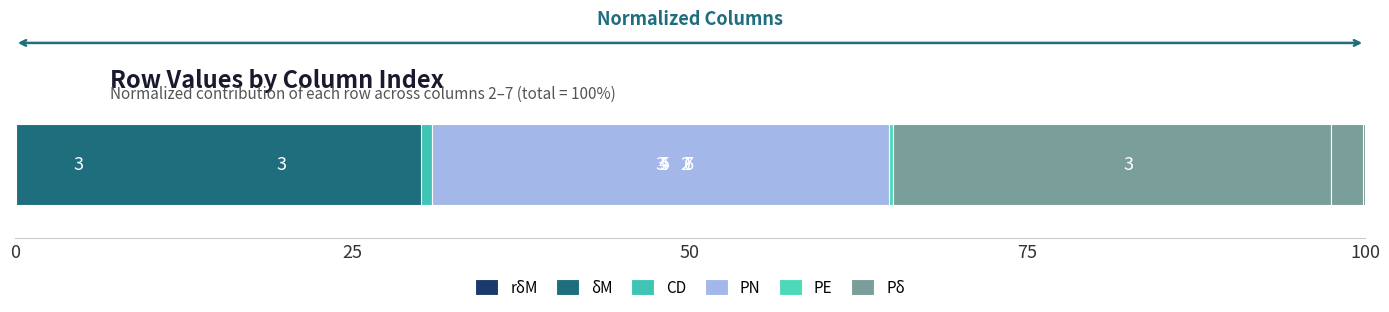

The value of δM at 5 is 52.0. True or false?

False